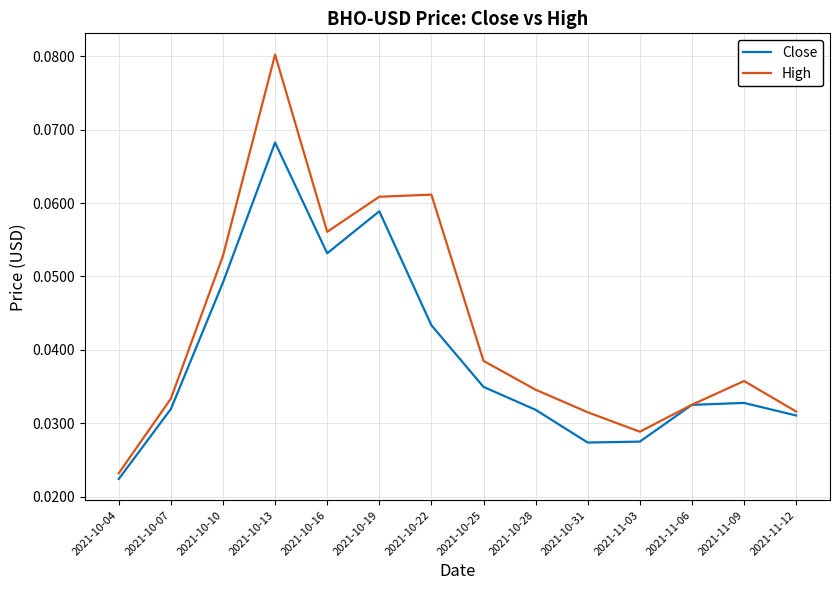

How many interior local peaks does the High series have?

3